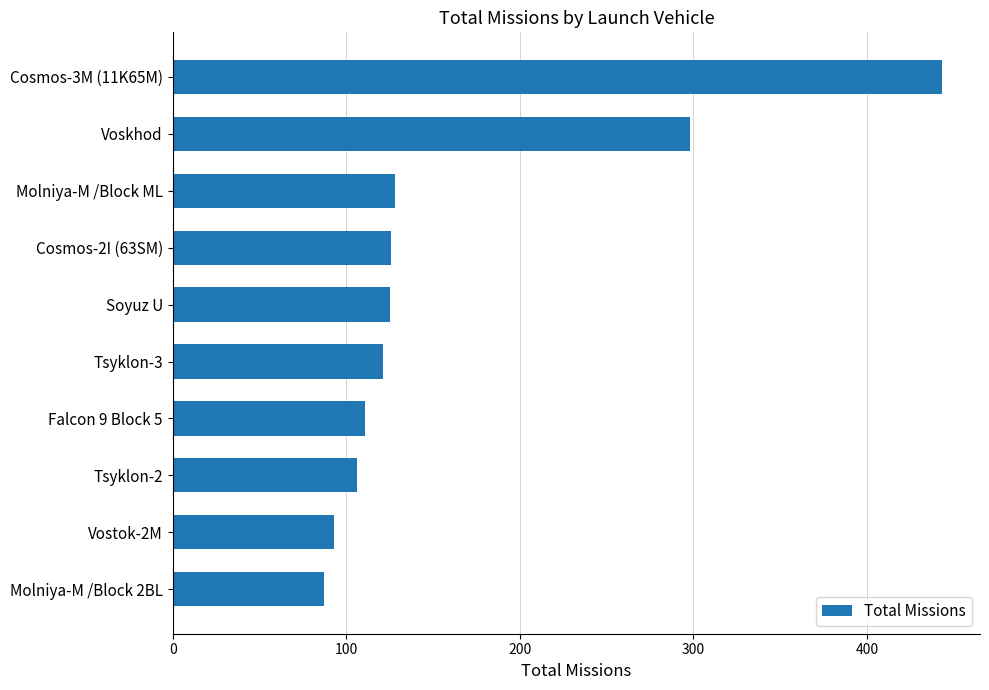

True or false: the data shows 443 at Cosmos-3M (11K65M).

True